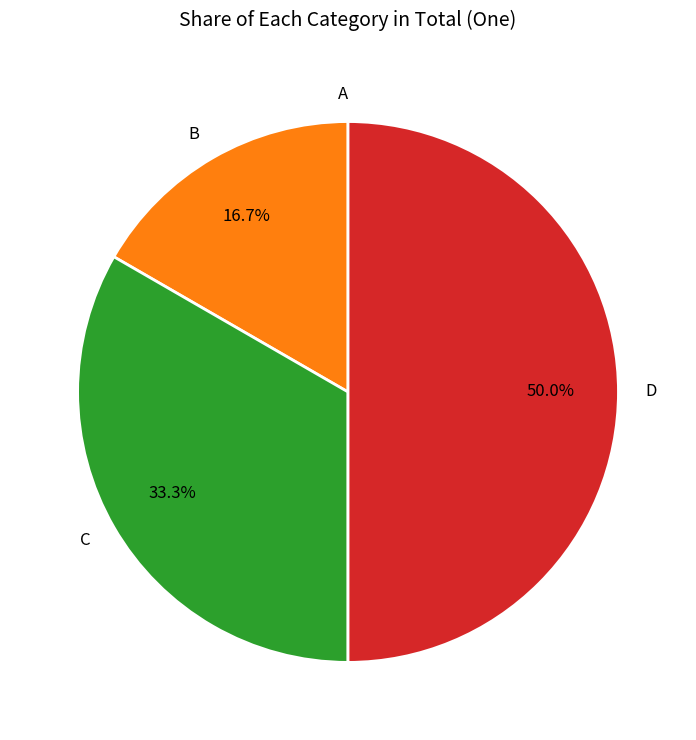

Between C and B, which is larger?

C